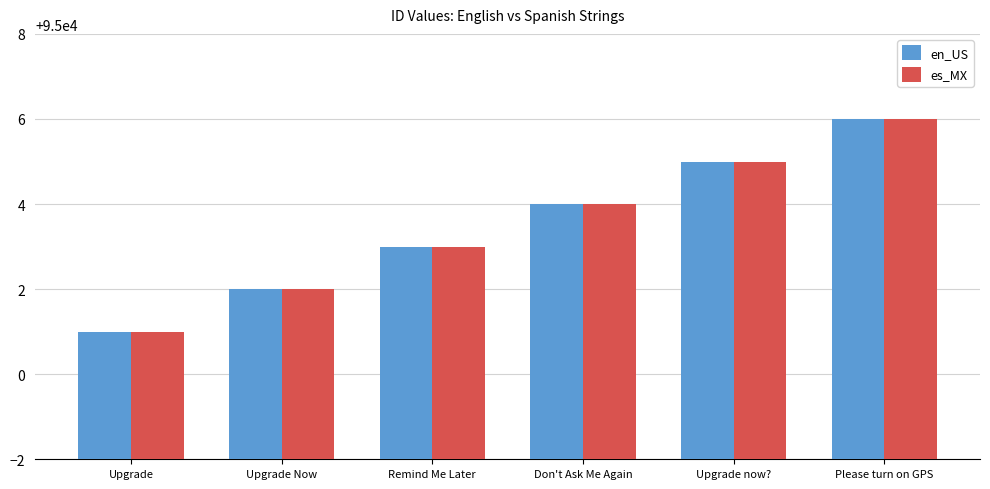

Are the bars horizontal?

No